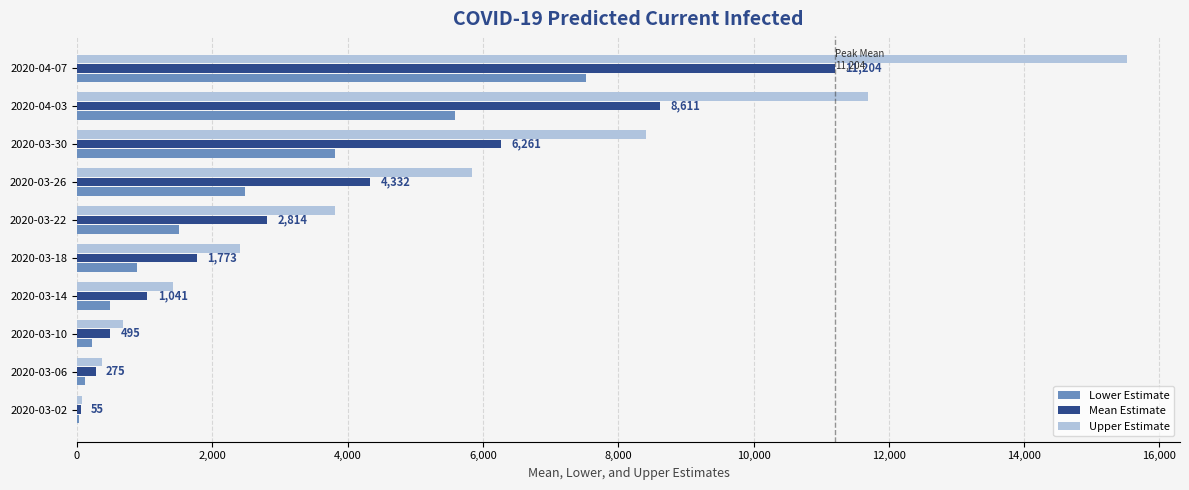

Which series changed the most between 2020-03-10 and 2020-04-07?

Upper Estimate